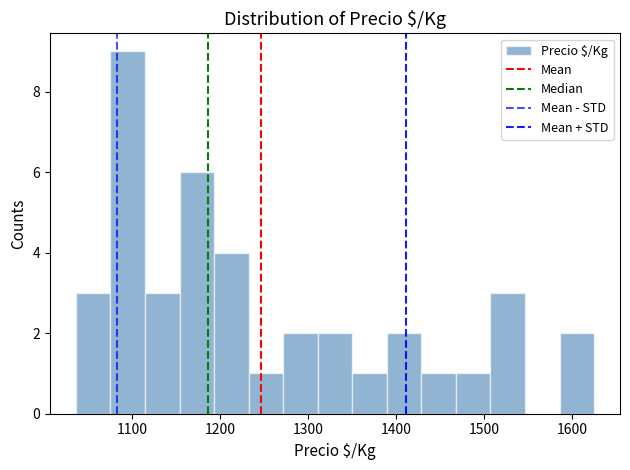

Read against the x-axis, roughly where is the centre of the tallest bar?

1090